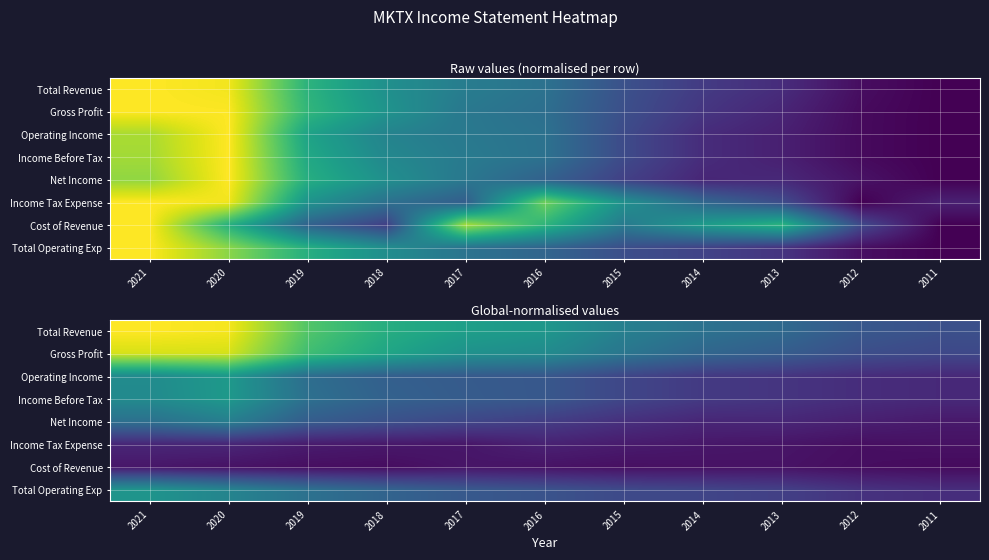

How many data points does each series have?

11